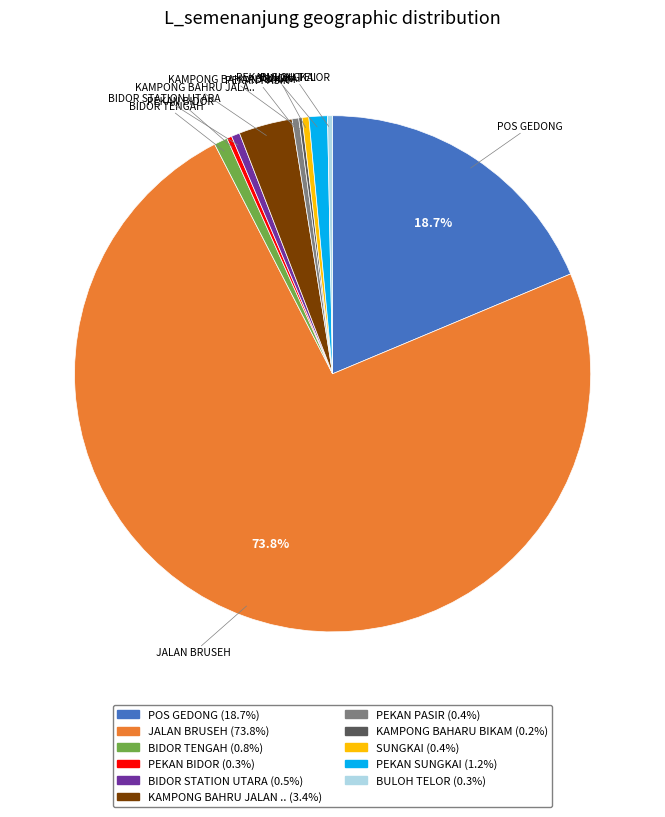

Does any single category account for the majority?

Yes